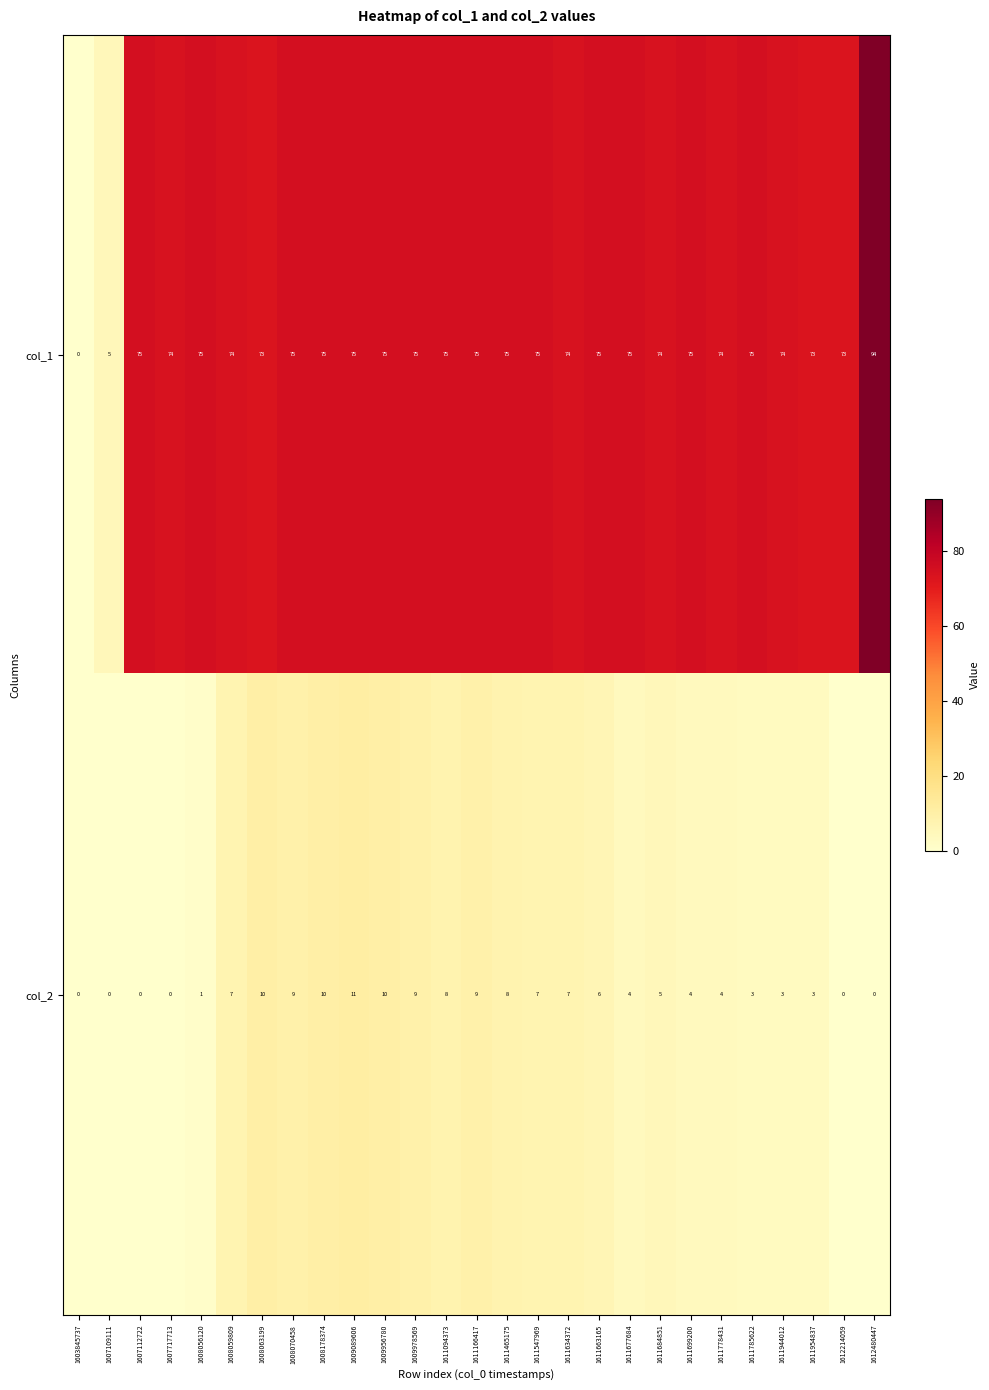

What is the difference between the highest and lowest values at 1611677684?

71